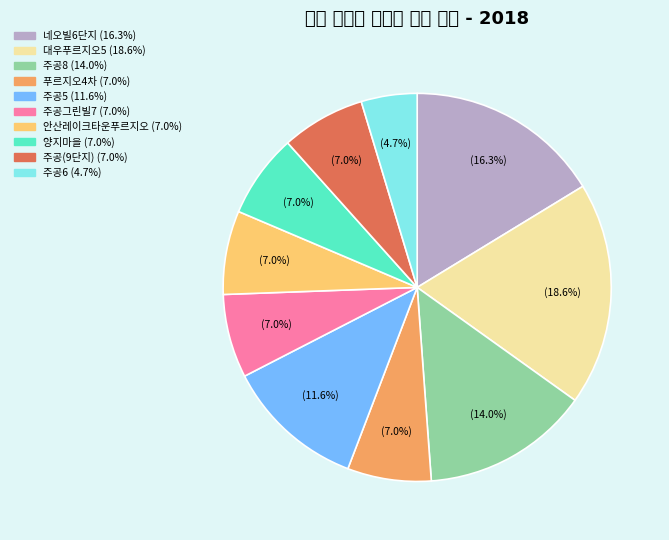

To the nearest percent, what percentage of the pie is 주공6?

5%